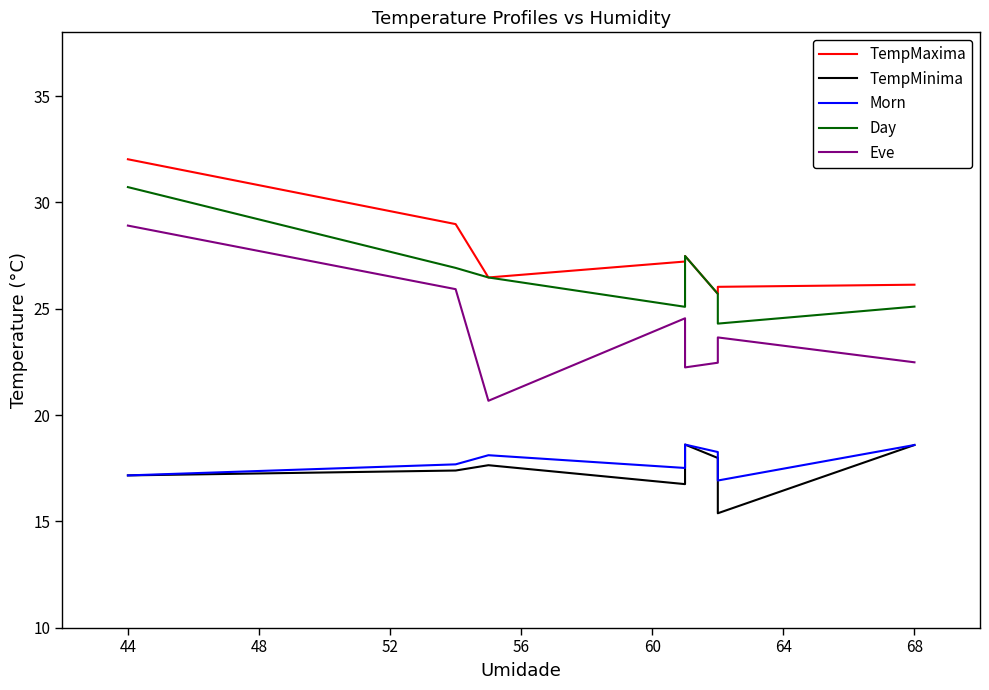

What is the difference between the TempMinima values at 56 and 60?

0.6